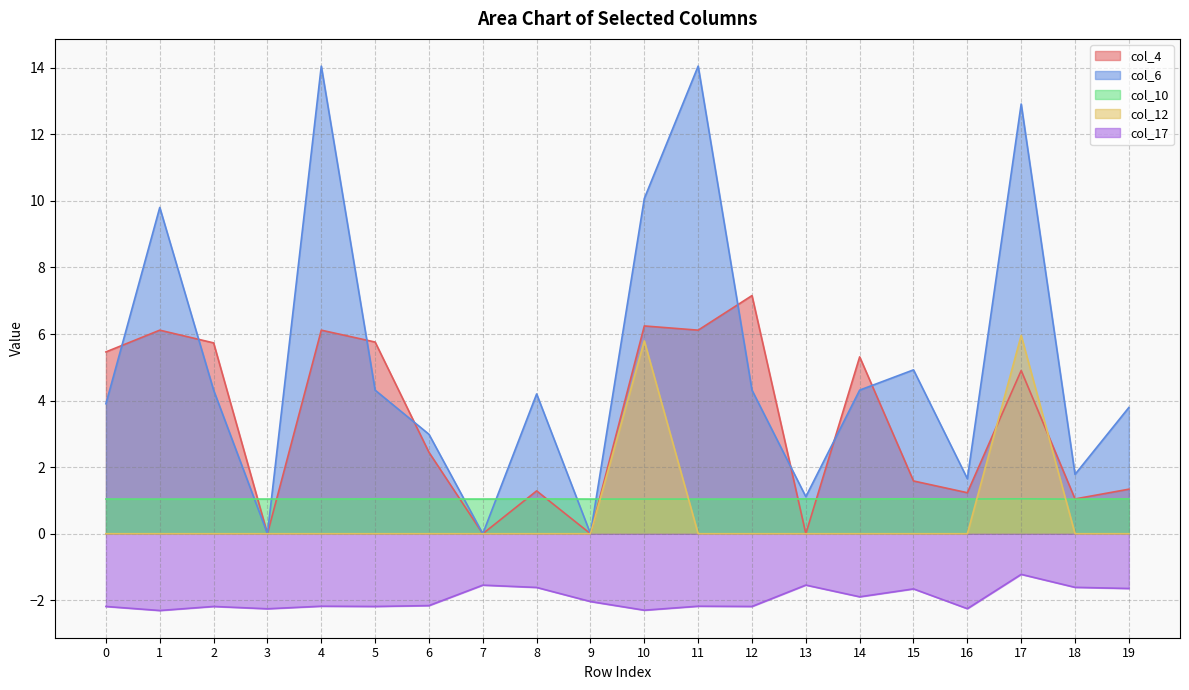

At how many categories does at least one series exceed 2?

14